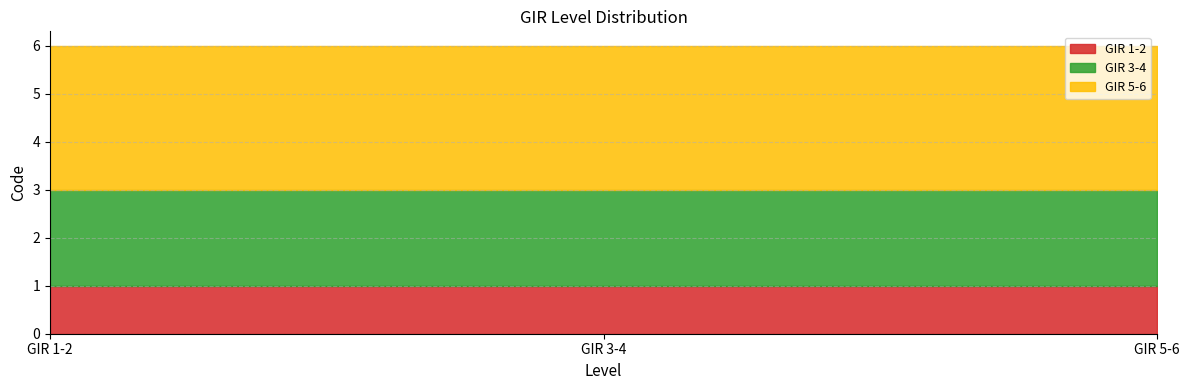

What is the spread (max minus min) of values at GIR 5-6?

2